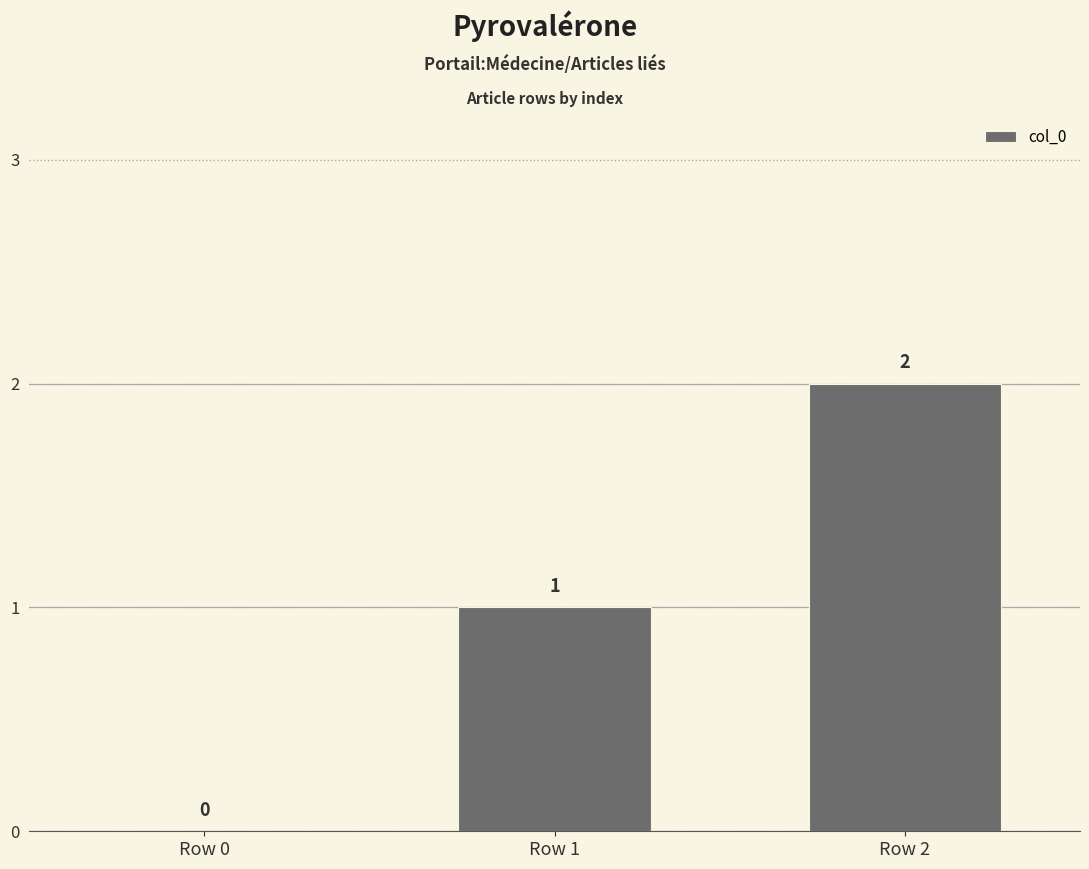

Between Row 1 and Row 2, which is larger?

Row 2